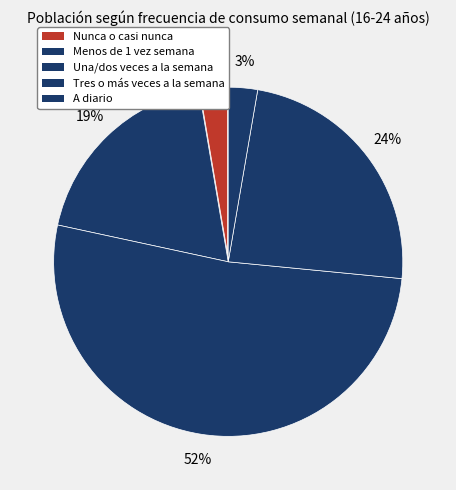

Rank the categories by value from lowest to highest.

Nunca o casi nunca, A diario, Menos de 1 vez semana, Tres o más veces a la semana, Una/dos veces a la semana